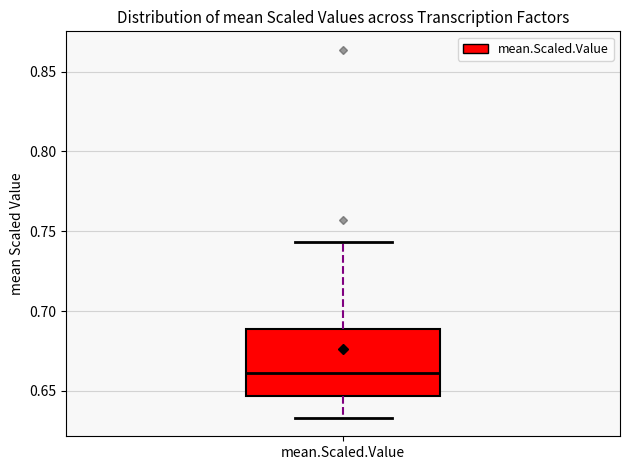

Transcribe this box plot: give where the median line is, the range the box spans, and where the two whiskers end, as read against the y-axis. The values are not printed on the chart, so give them approximately, as read against the axis.

median 0.660, box 0.645 to 0.690, whiskers 0.635 to 0.745